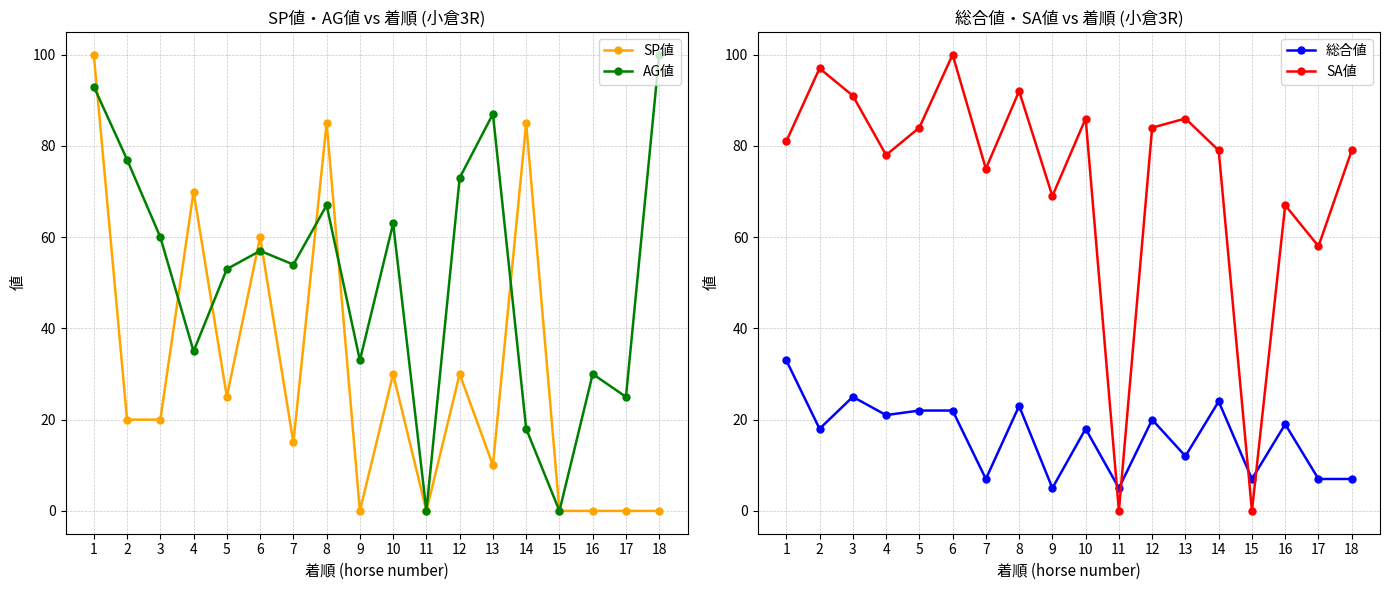

How many interior local peaks does the SP値 series have?

6